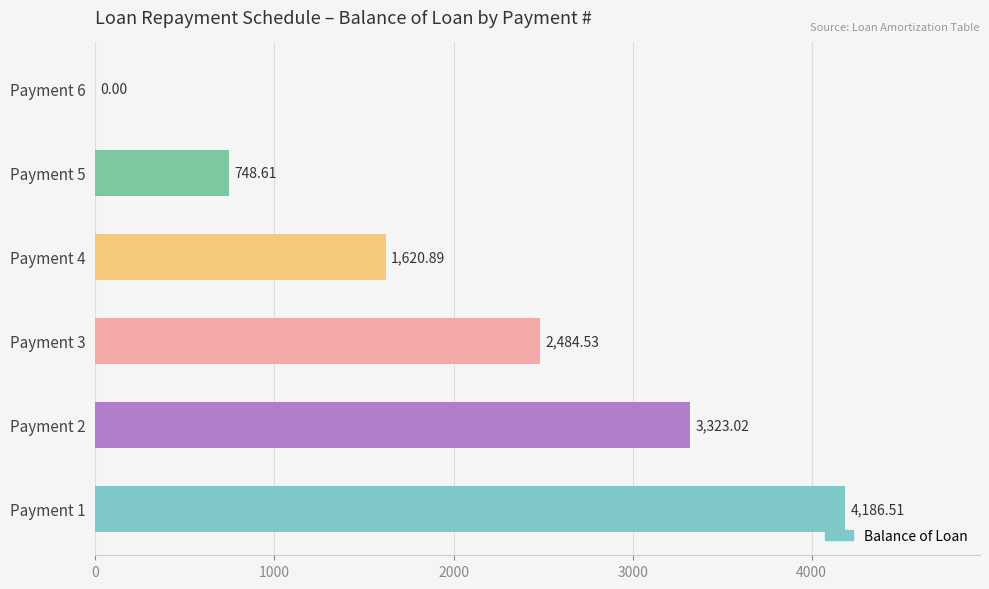

What is the change in value from Payment 2 to Payment 4?

-1702.1